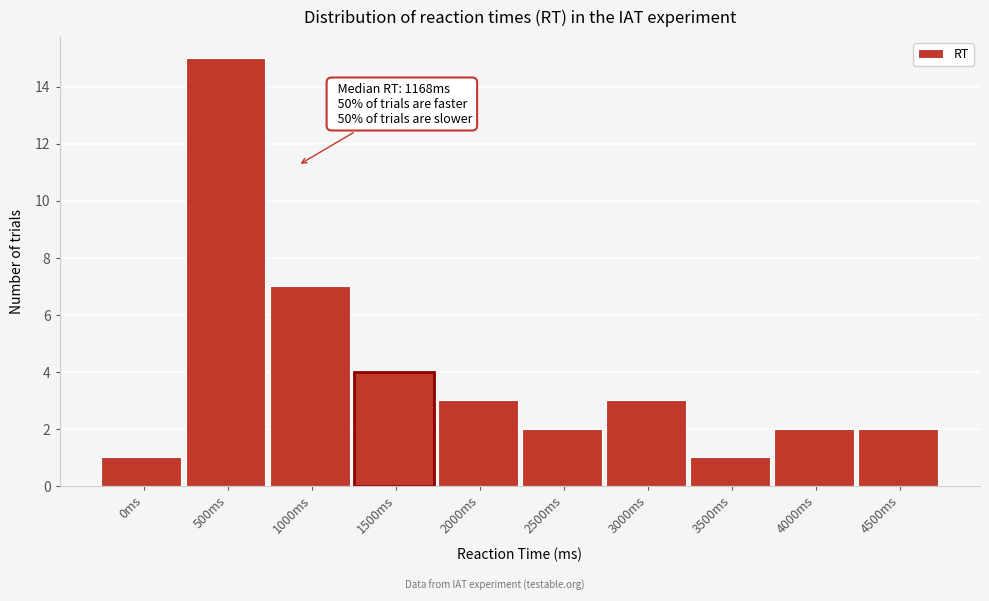

Reading right to left, what are all the values shown in this chart?

4500ms=2	4000ms=2	3500ms=1	3000ms=3	2500ms=2	2000ms=3	1500ms=4	1000ms=7	500ms=15	0ms=1